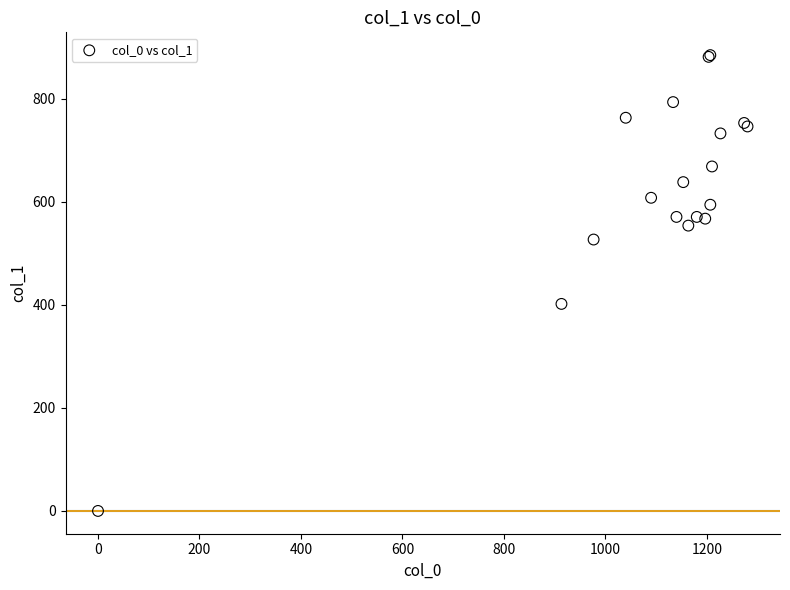

What Y value in the scatter plot is closest to 442?

401.6